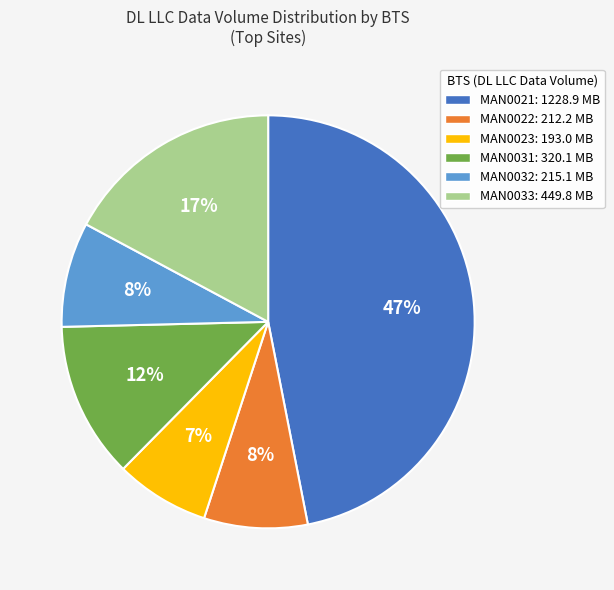

Does any single category account for the majority?

No